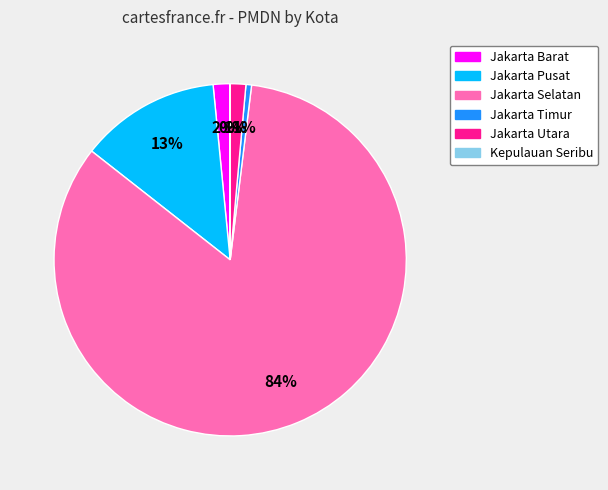

To the nearest percent, what is the average slice percentage?

17%